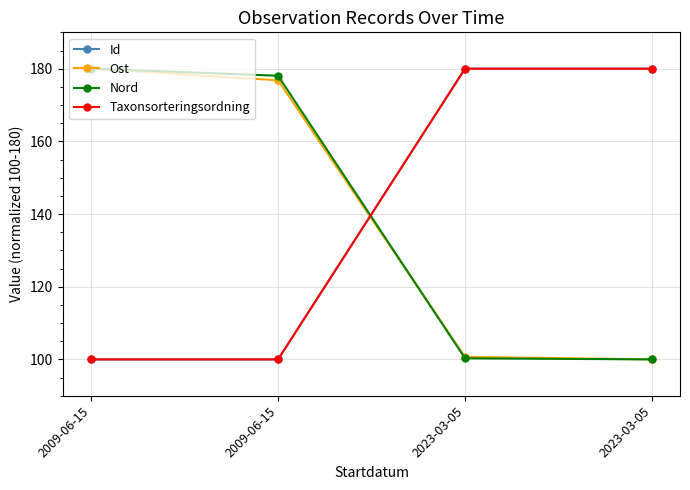

What is the total value across all series at 2023-03-05?

561.0